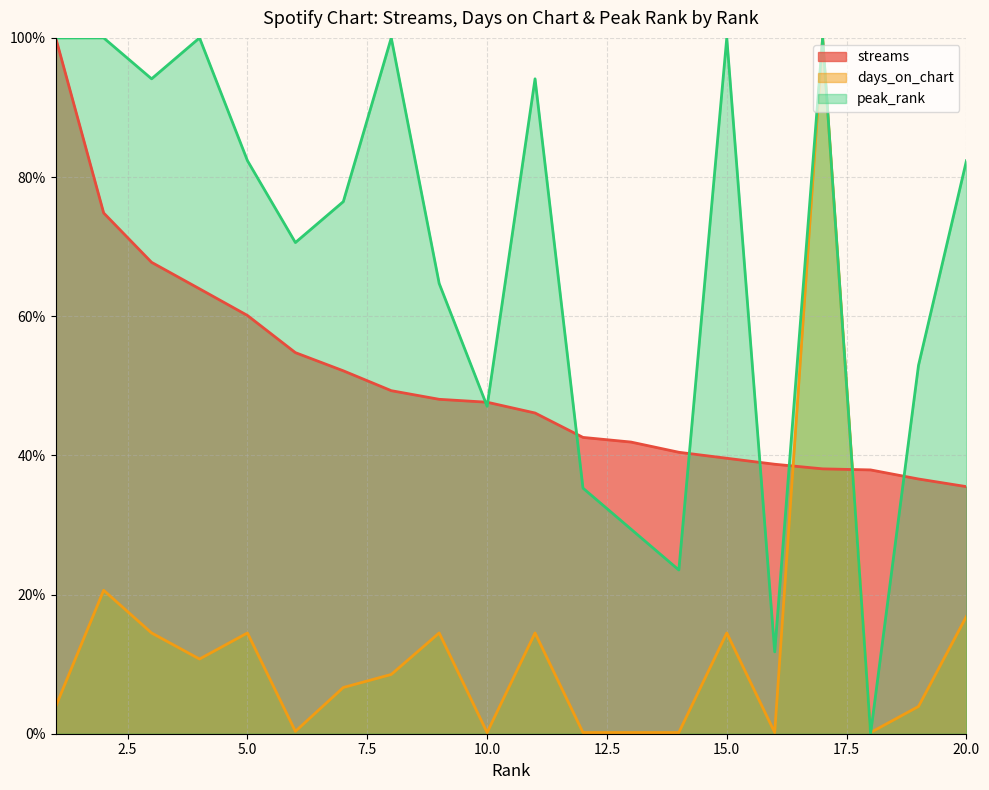

Reading left to right, transcribe all the data shown in this chart.

streams: 100.0	74.8	67.7	63.9	60.1	54.8	52.2	49.3	48.1	47.6	46.1	42.6	41.9	40.4	39.6	38.7	38.1	37.9	36.6	35.5
days_on_chart: 3.9	20.6	14.5	10.7	14.5	0.3	6.6	8.5	14.5	0.2	14.5	0.2	0.2	0.2	14.5	0.2	100.0	0.2	3.9	16.9
peak_rank: 100.0	100.0	94.1	100.0	82.4	70.6	76.5	100.0	64.7	47.1	94.1	35.3	29.4	23.5	100.0	11.8	100.0	0.0	52.9	82.4